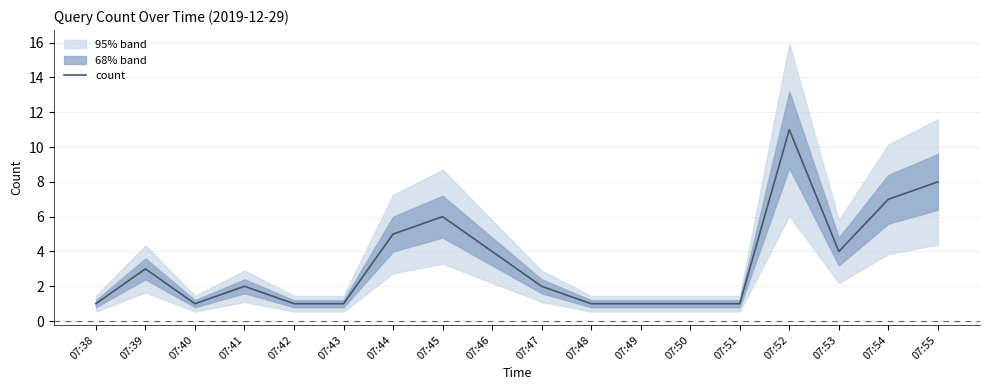

Reading right to left, extract all data points from this chart.

07:55=8	07:54=7	07:53=4	07:52=11	07:51=1	07:50=1	07:49=1	07:48=1	07:47=2	07:46=4	07:45=6	07:44=5	07:43=1	07:42=1	07:41=2	07:40=1	07:39=3	07:38=1